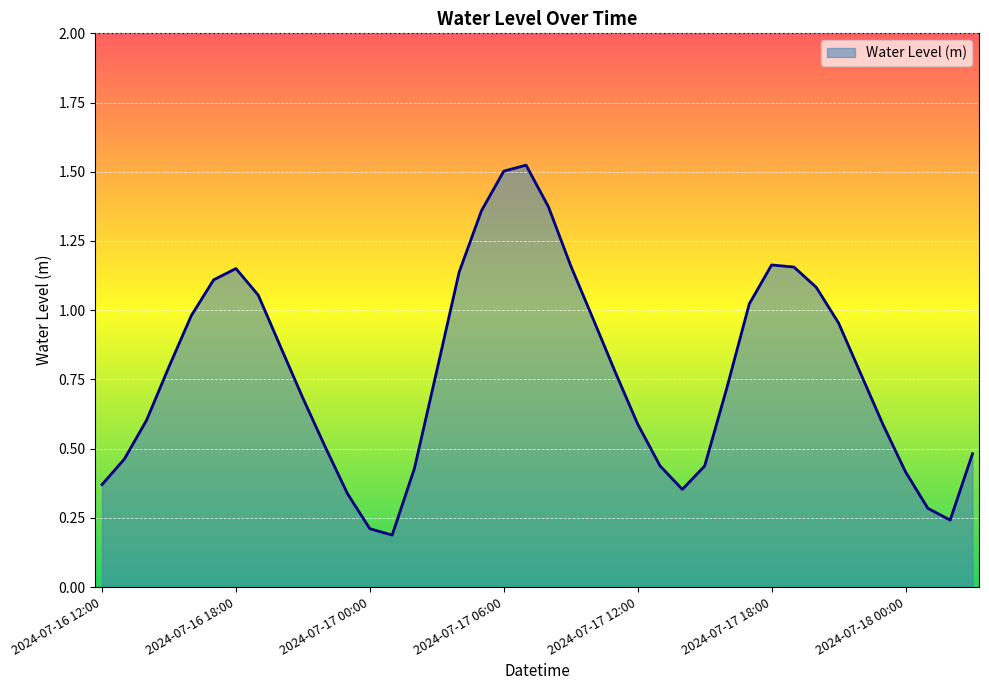

At which category does the data reach its first local peak?

2024-07-16 18:00